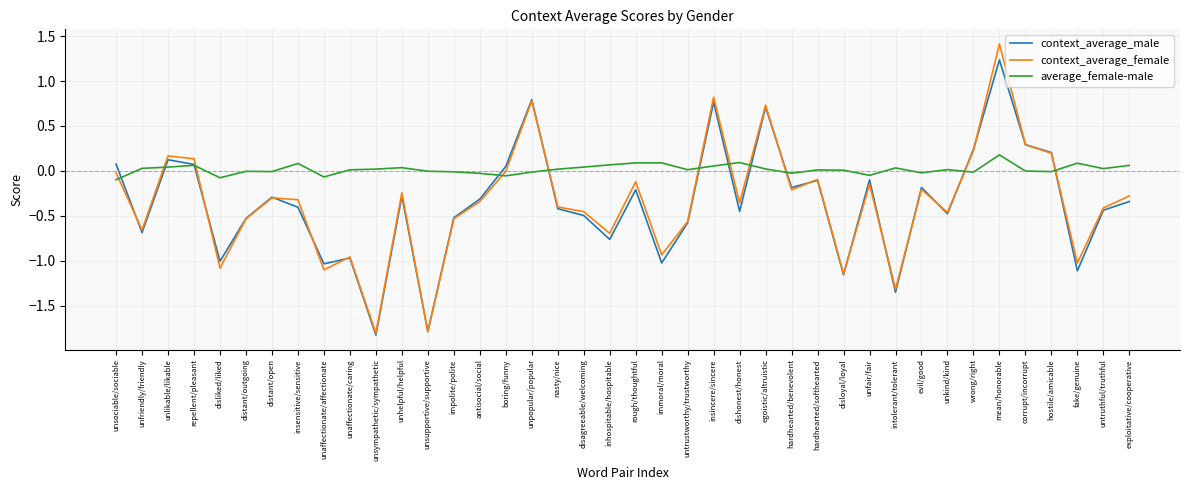

What is the total value across all series at unkind/kind?

-0.9